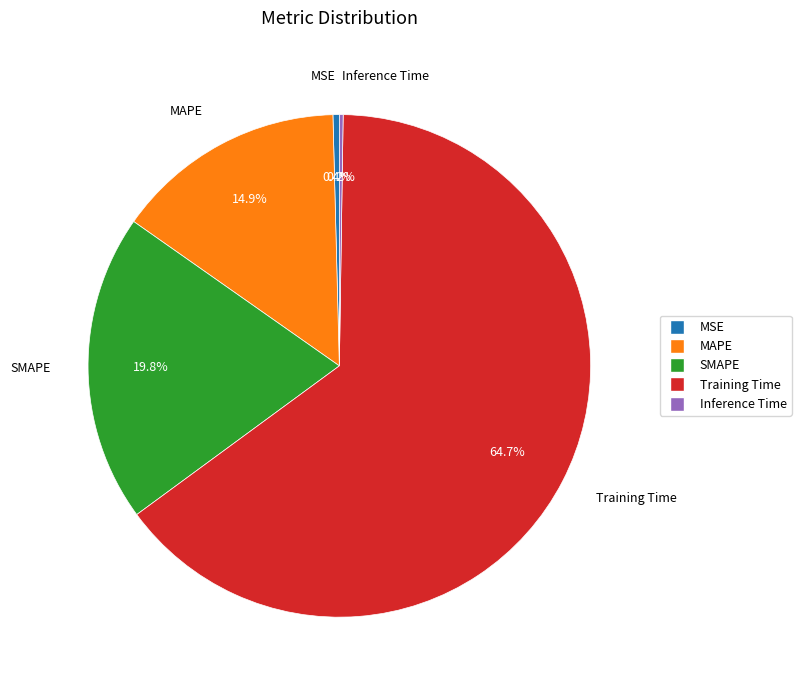

What is the largest slice in the pie chart?

Training Time